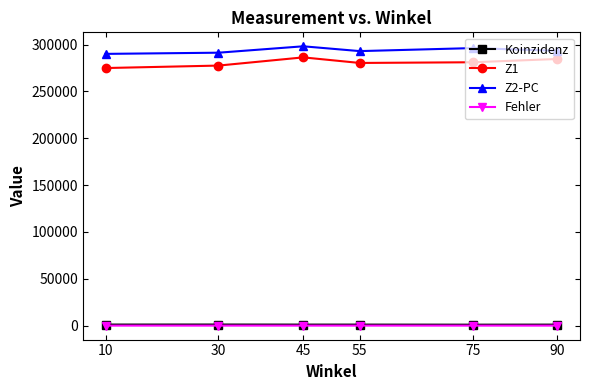

Is this an area chart (filled region under the line)?

No